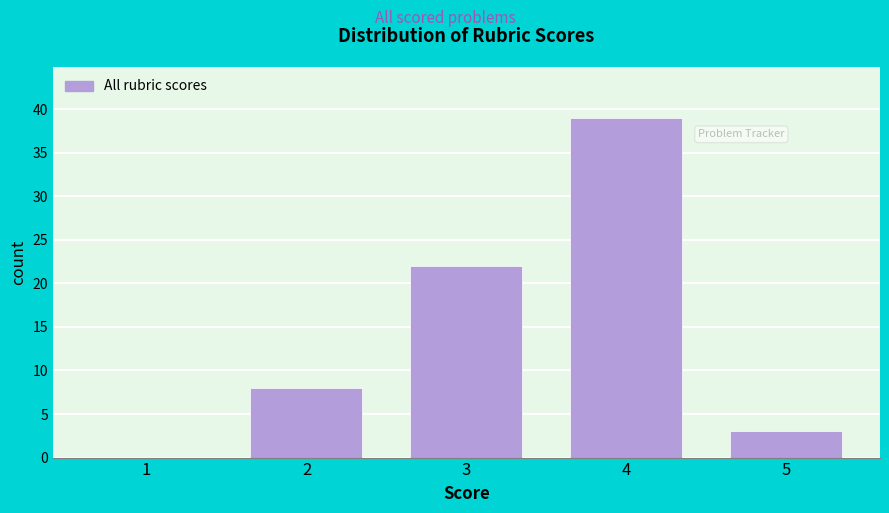

Reading right to left, extract all data points from this chart.

5=3	4=39	3=22	2=8	1=0